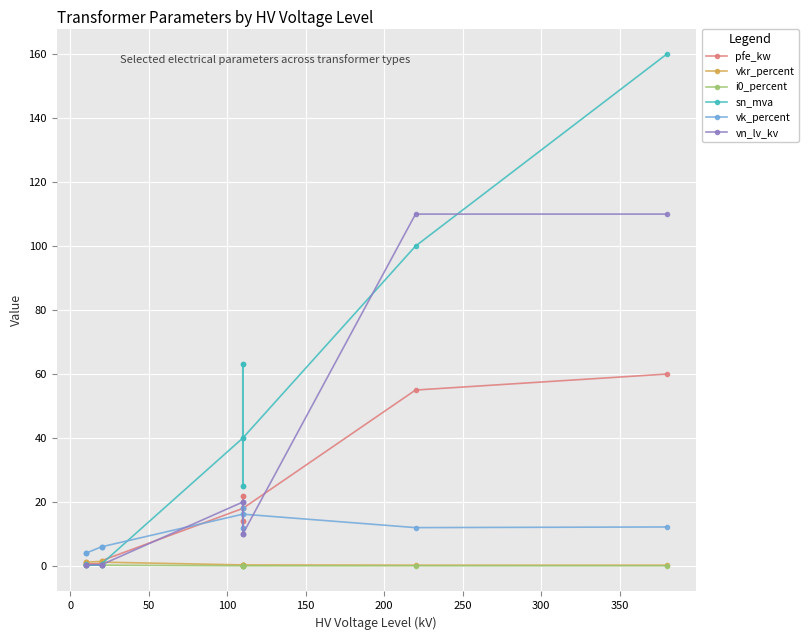

What are all the series names shown in the legend?

pfe_kw, vkr_percent, i0_percent, sn_mva, vk_percent, vn_lv_kv